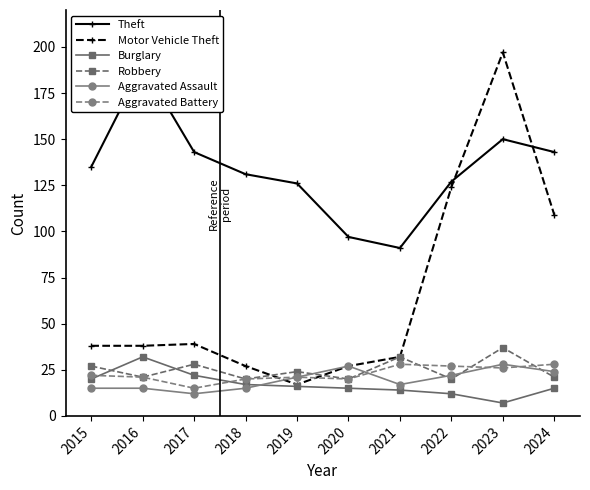

What is the average value of the Robbery series?

25